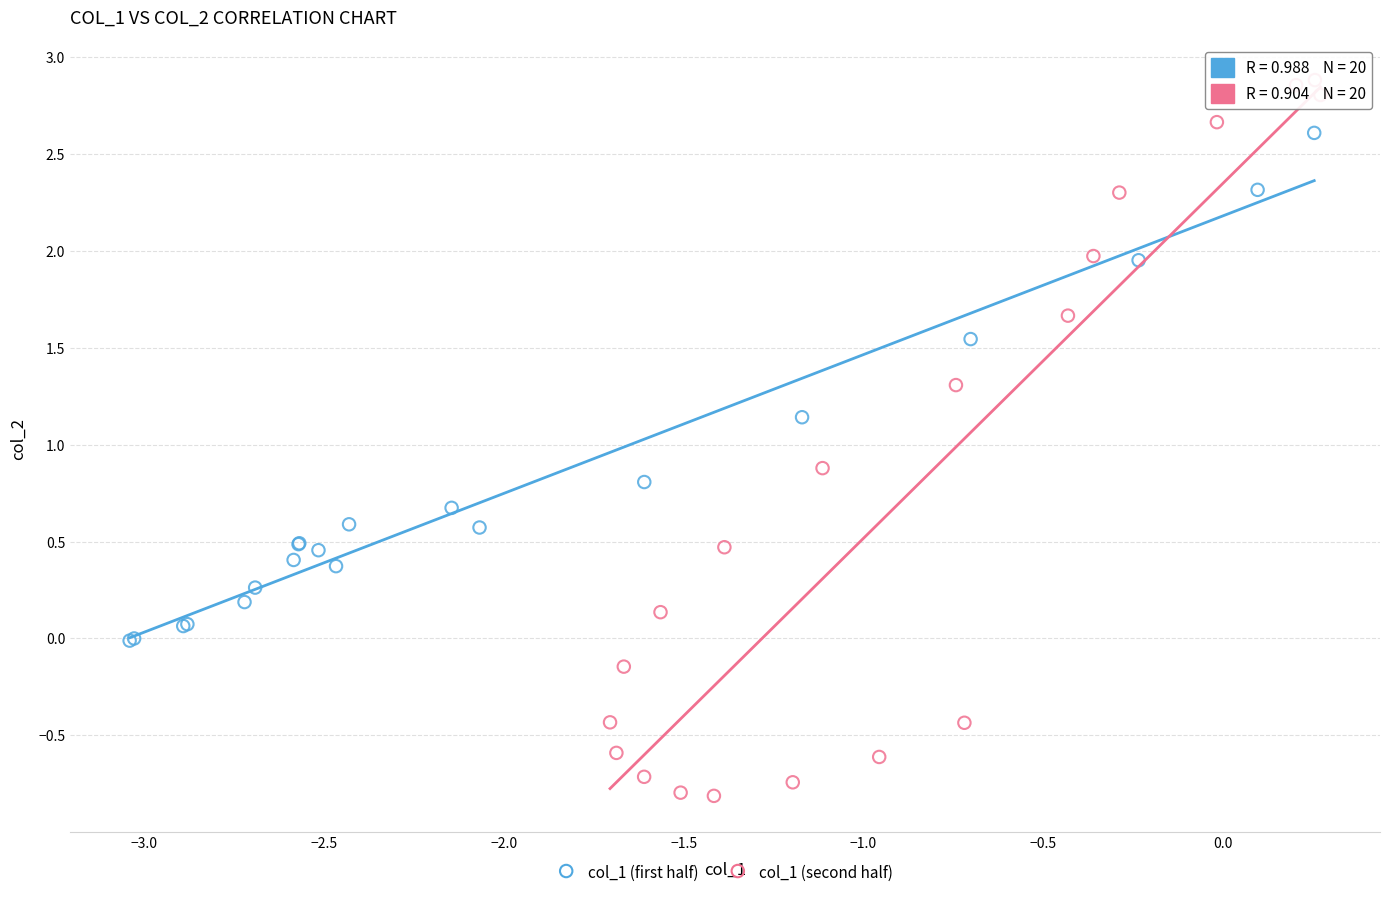

Which series has the widest spread of Y values?

col_1 (second half)